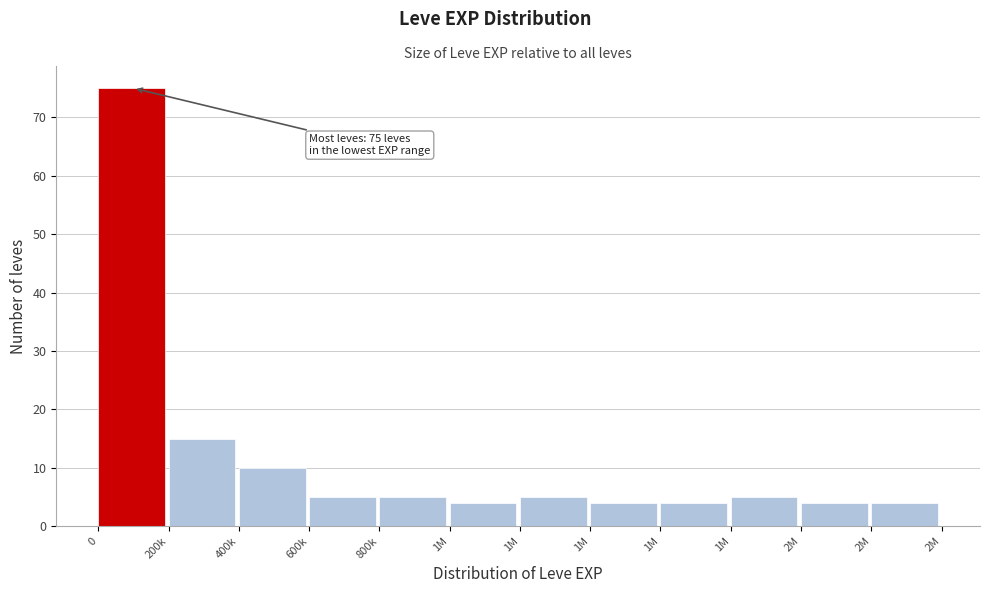

How many categories are shown in the chart?

12